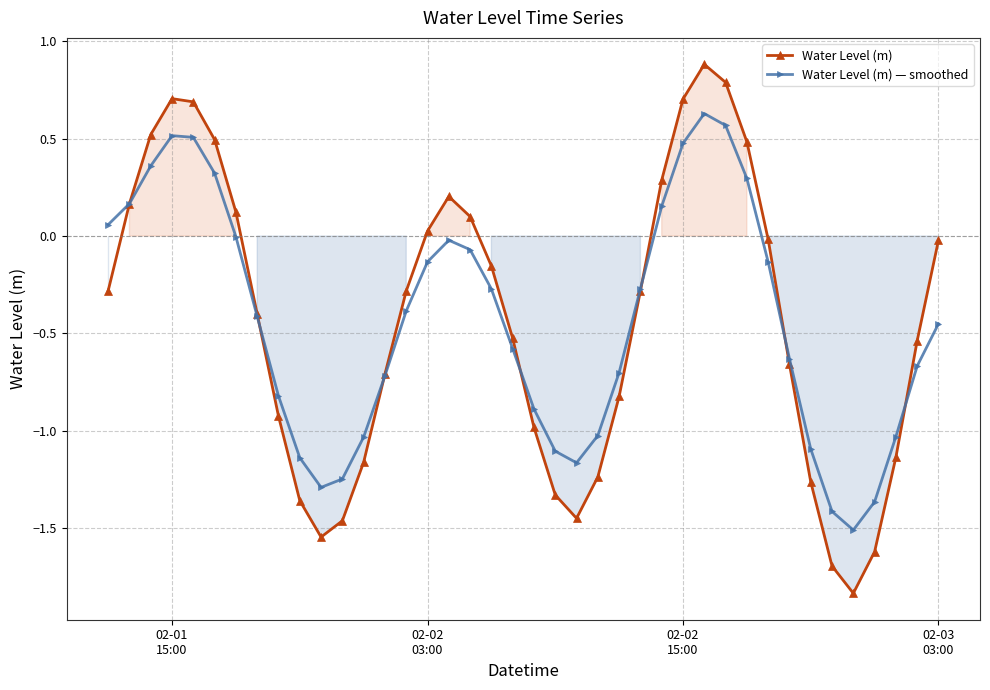

How many distinct data groups are displayed?

2